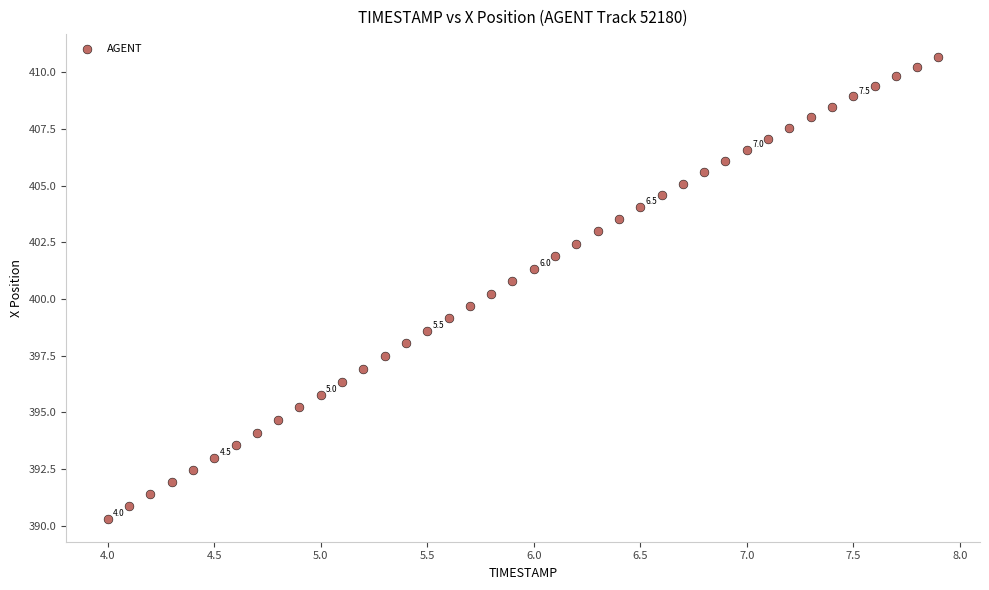

What is the range of X values (max minus min)?

3.9